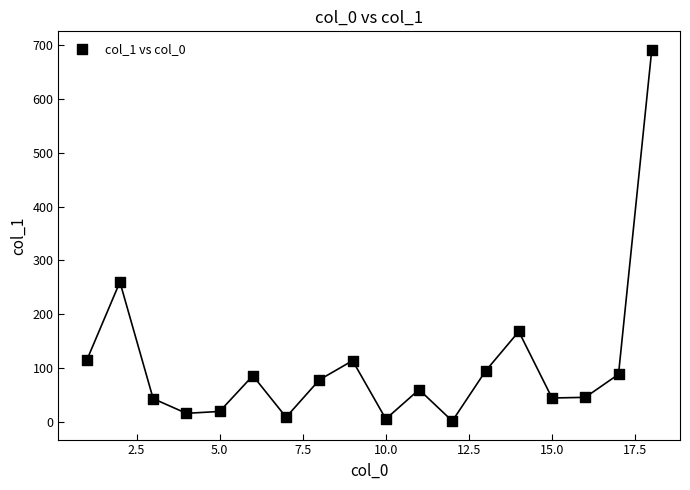

What Y value in the scatter plot is closest to 346?

259.9